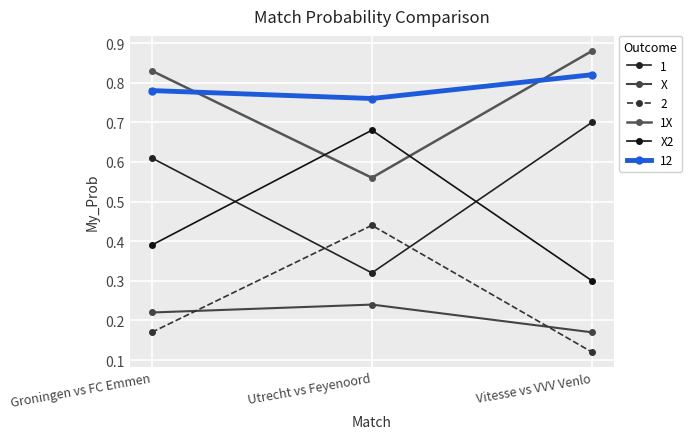

What is the difference between the maximum and minimum values in the X2 series?

0.4